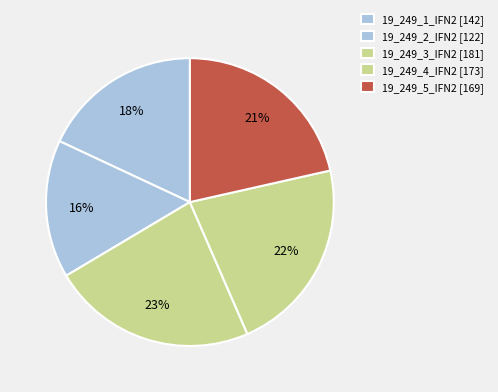

How many segments does this pie chart have?

5